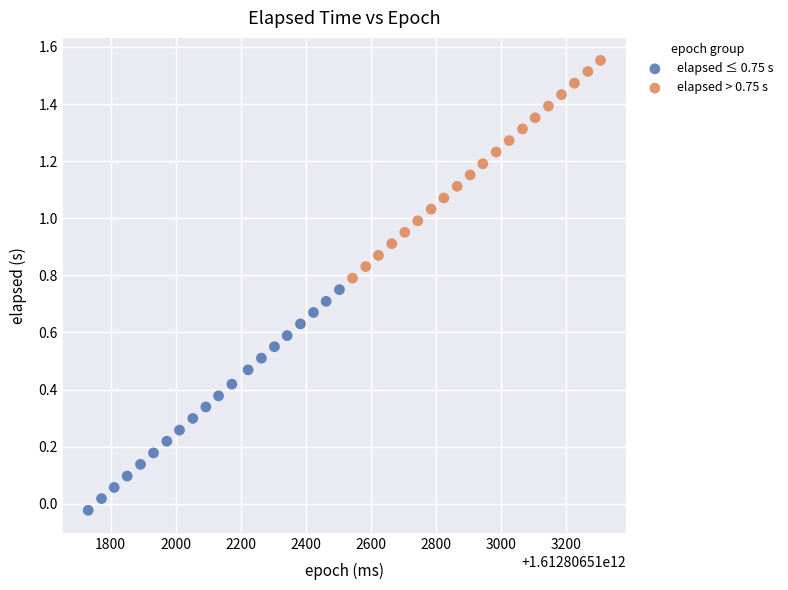

Which series has the largest Y range (max minus min)?

elapsed ≤ 0.75 s